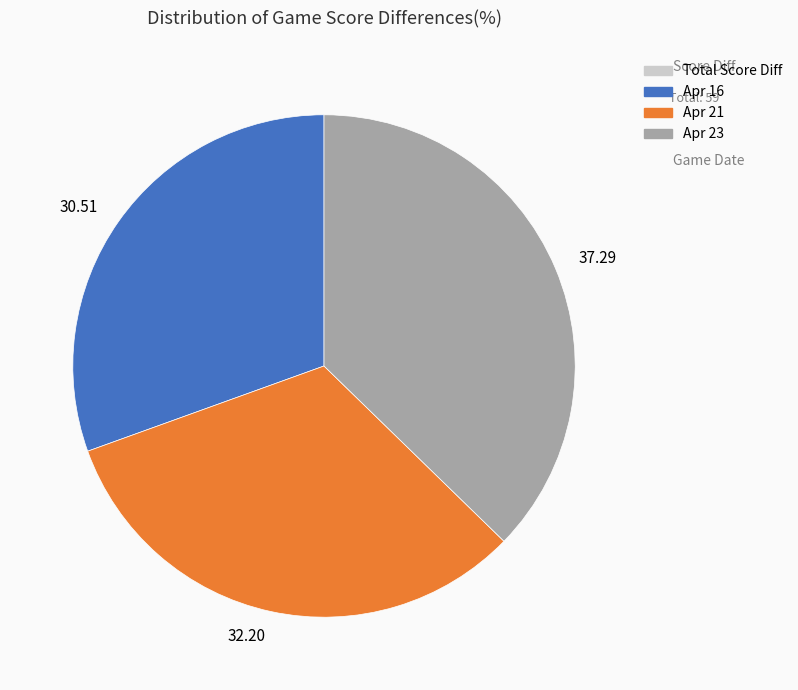

Is there any slice that represents more than half of the pie?

No